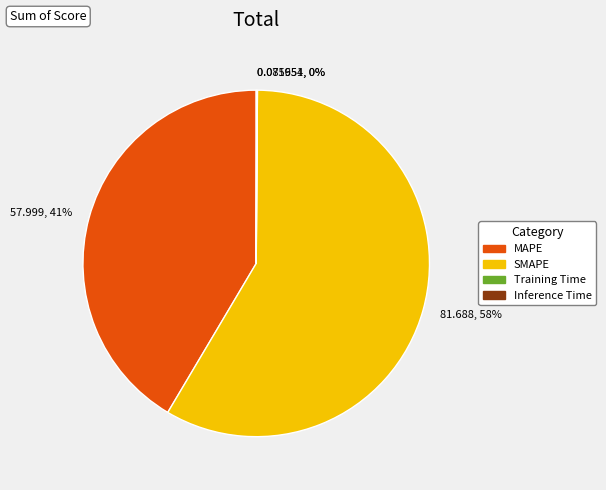

Does SMAPE represent more than half of the total?

Yes